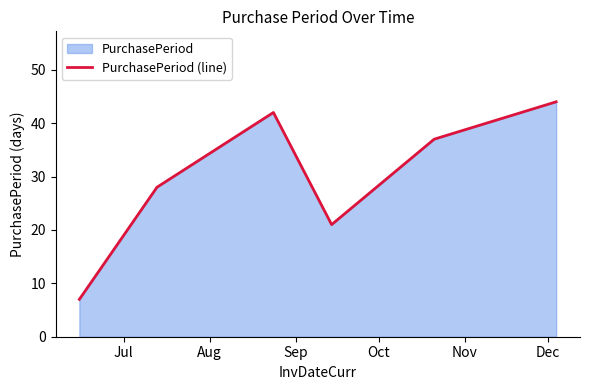

What is the difference between the second highest and minimum values?

35